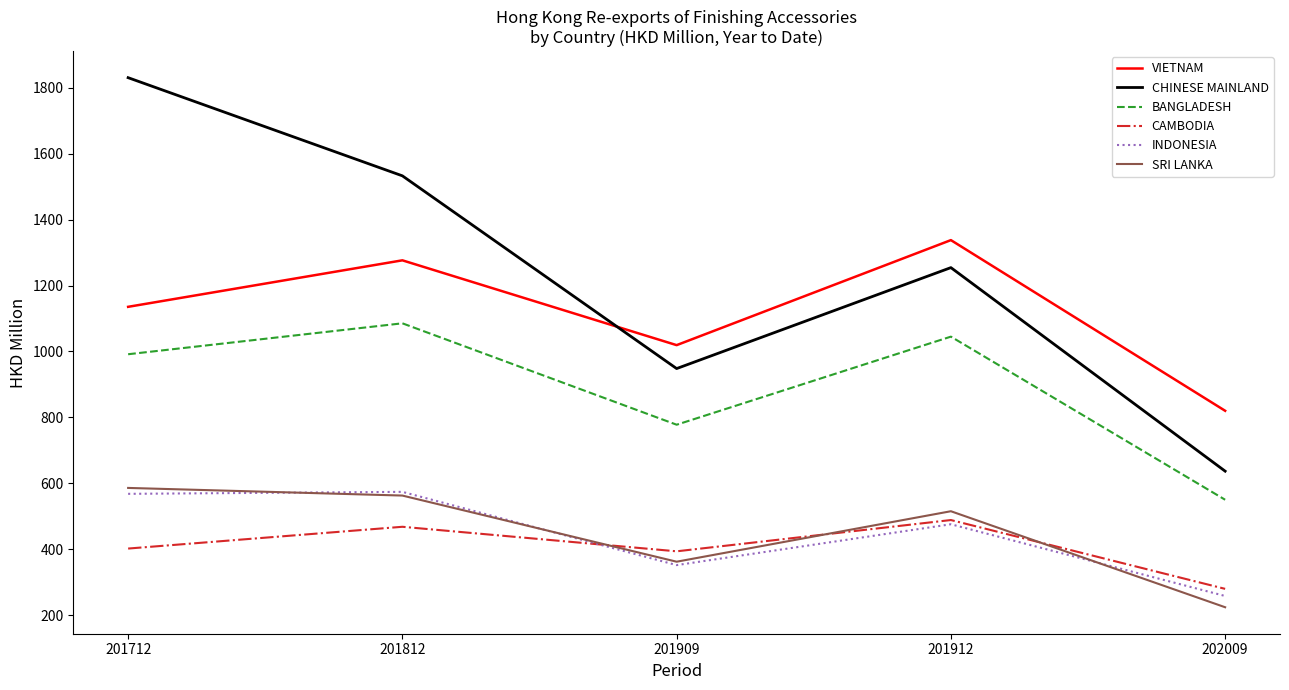

What is the difference between the maximum and minimum values in the CAMBODIA series?

208.8